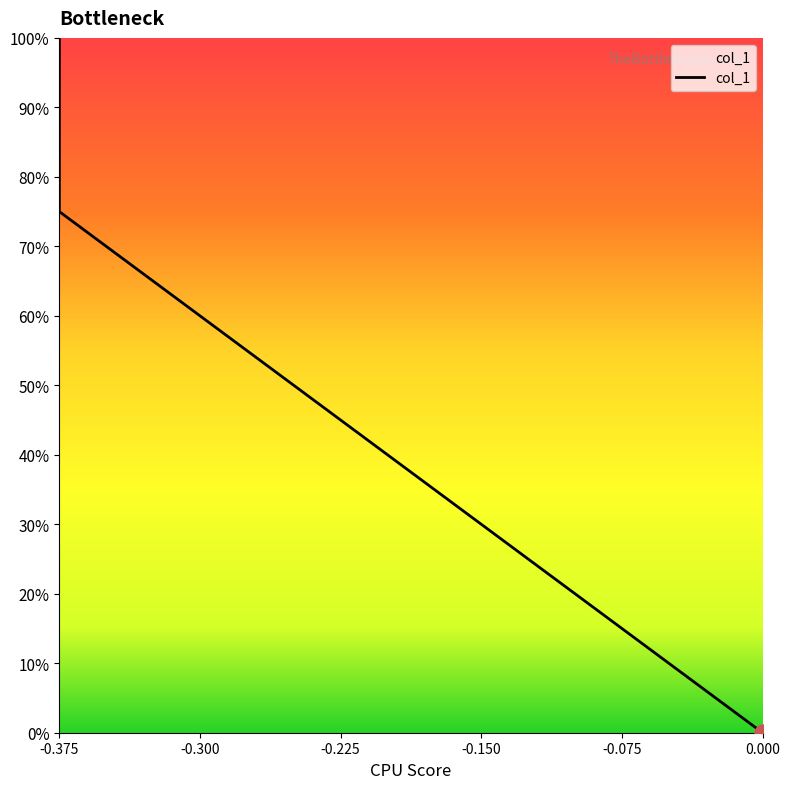

Which has a higher value, 0.0 or -0.375?

-0.375